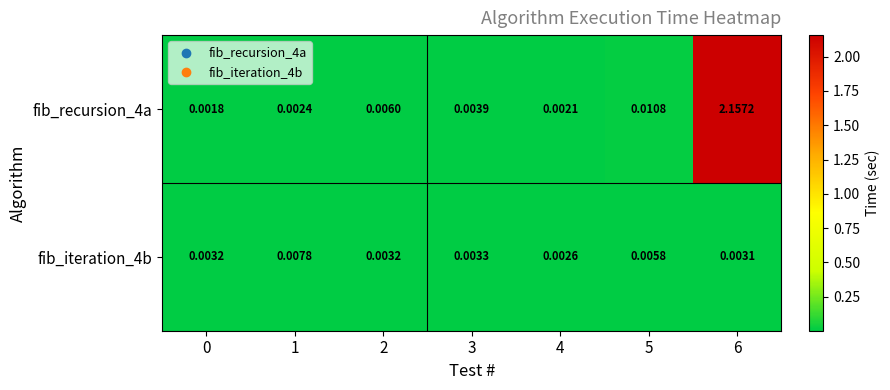

Is the value of fib_recursion_4a at 1 greater than the value of fib_iteration_4b at 0?

No